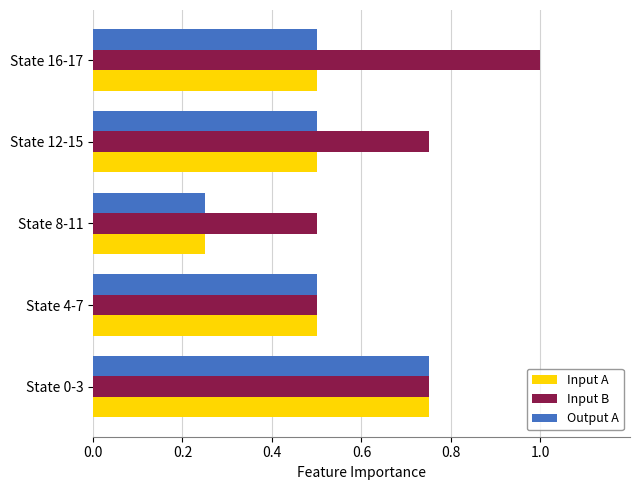

What is the average value of the Output A series?

0.5